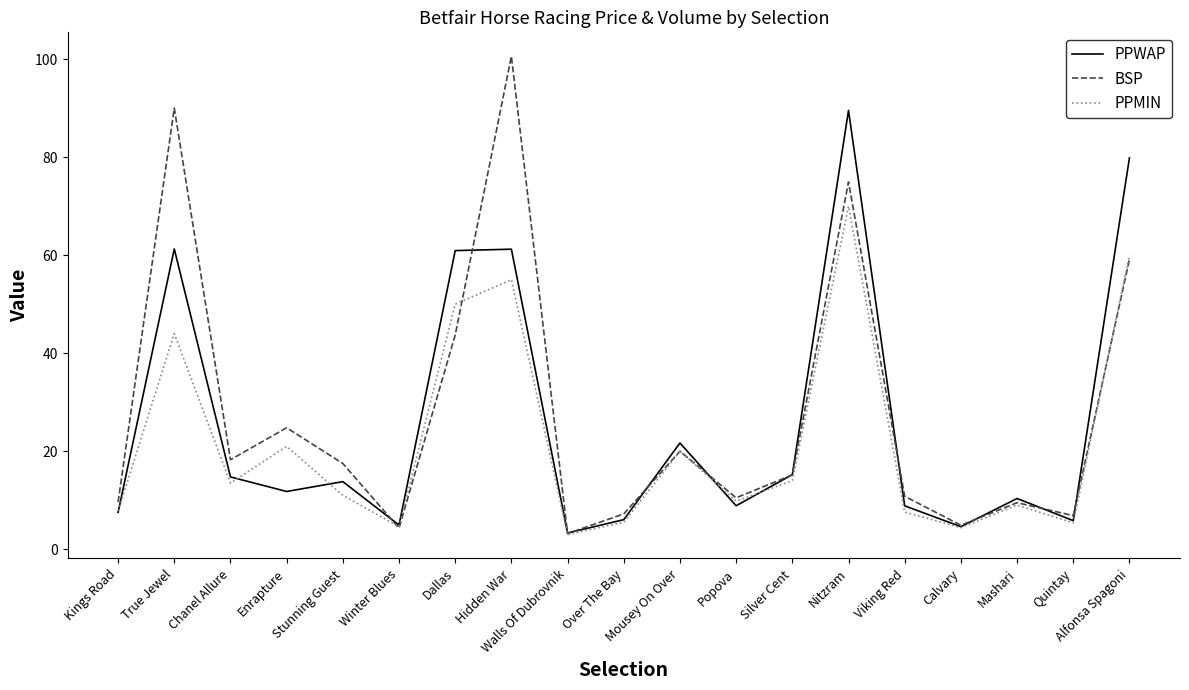

What is the average value of the PPMIN series?

21.9